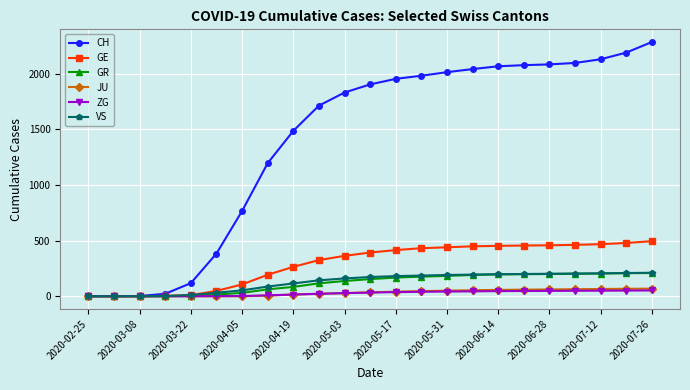

Which series has the largest range (max minus min)?

CH